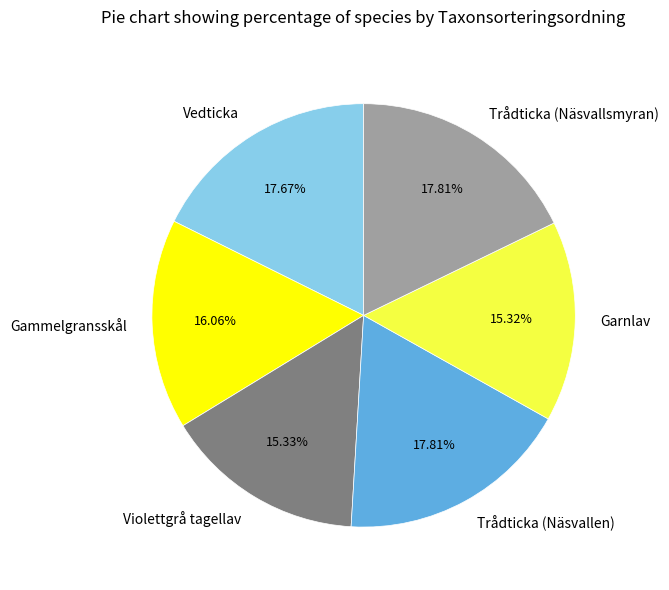

Combined, do Vedticka and Gammelgransskål account for over 50%?

No